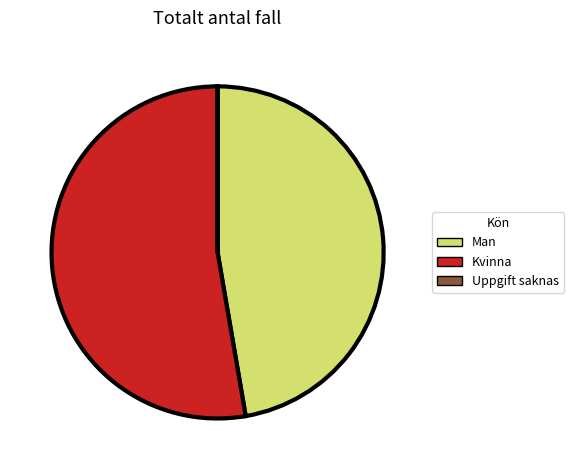

Is there a majority slice in this chart?

Yes